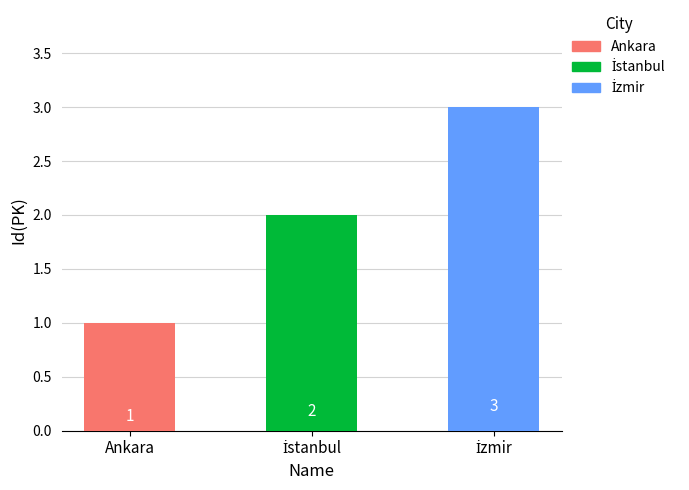

At which category does the chart reach its minimum across all series?

Ankara